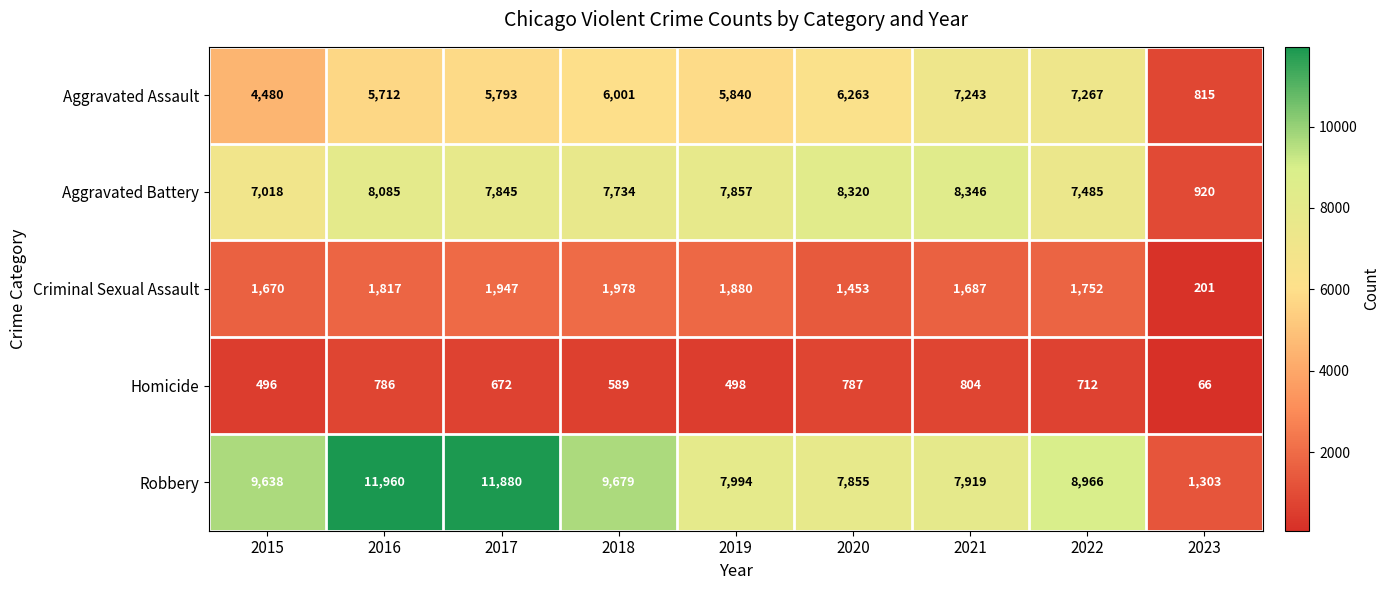

At how many categories does at least one series exceed 11513?

2